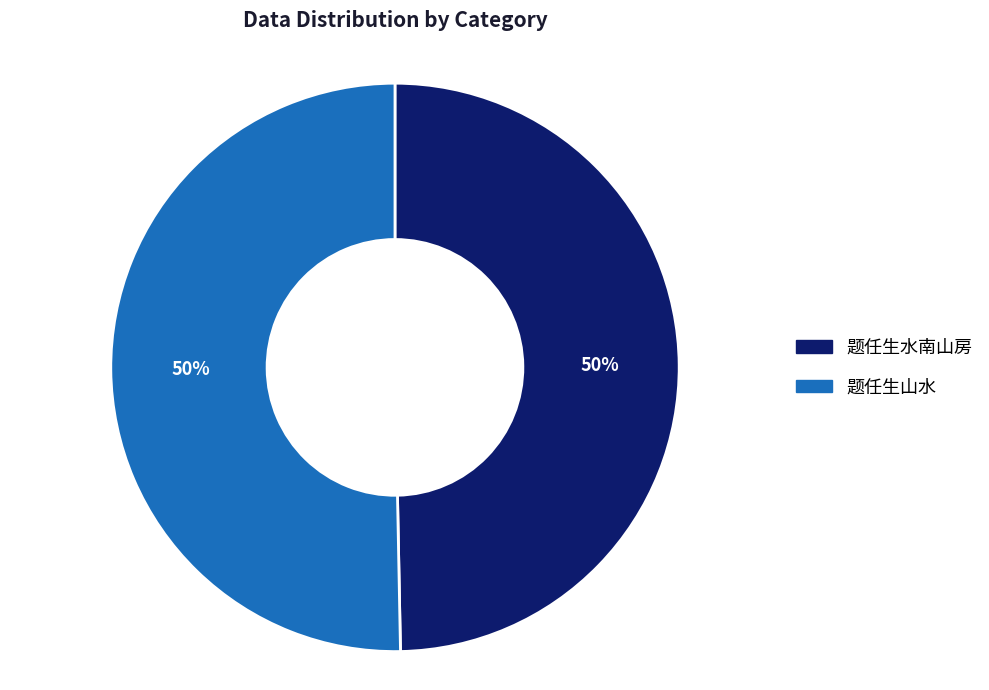

To the nearest percent, what is the combined percentage of 题任生山水 and 题任生水南山房?

100%